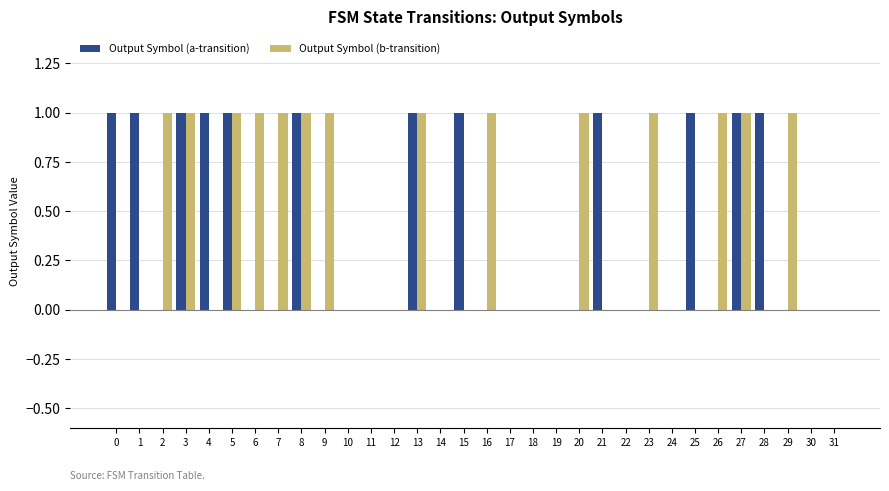

Reading left to right, what are all the values shown in this chart?

Output Symbol (a-transition): 1	1	0	1	1	1	0	0	1	0	0	0	0	1	0	1	0	0	0	0	0	1	0	0	0	1	0	1	1	0	0	0
Output Symbol (b-transition): 0	0	1	1	0	1	1	1	1	1	0	0	0	1	0	0	1	0	0	0	1	0	0	1	0	0	1	1	0	1	0	0